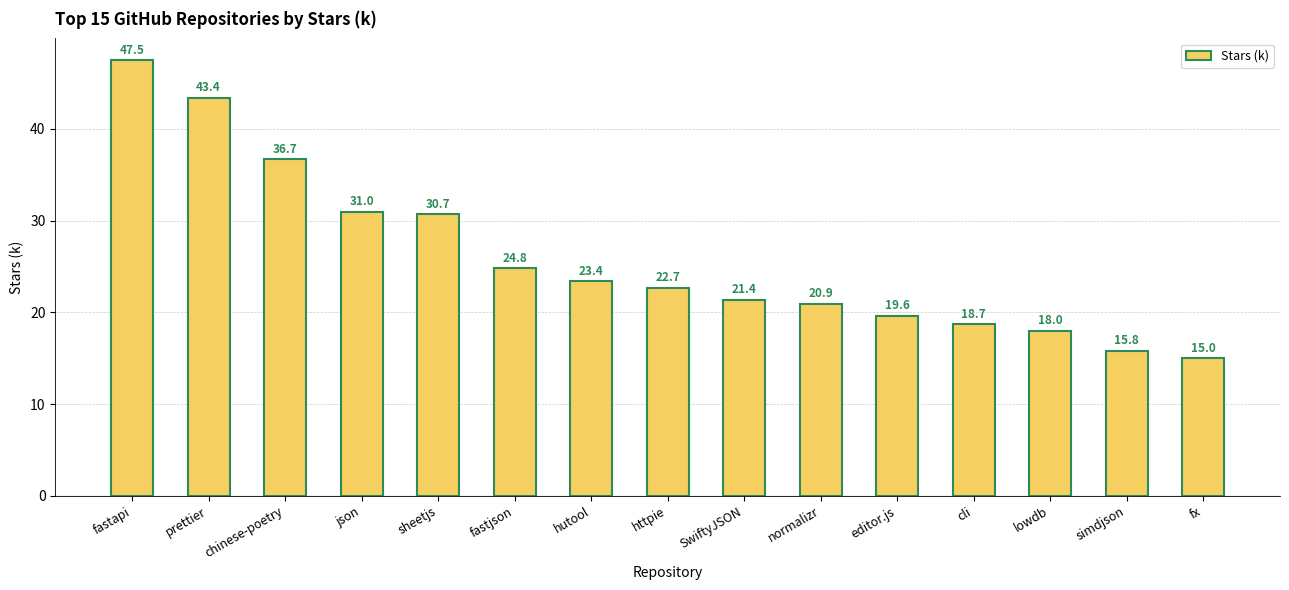

How many bars are there in total?

15